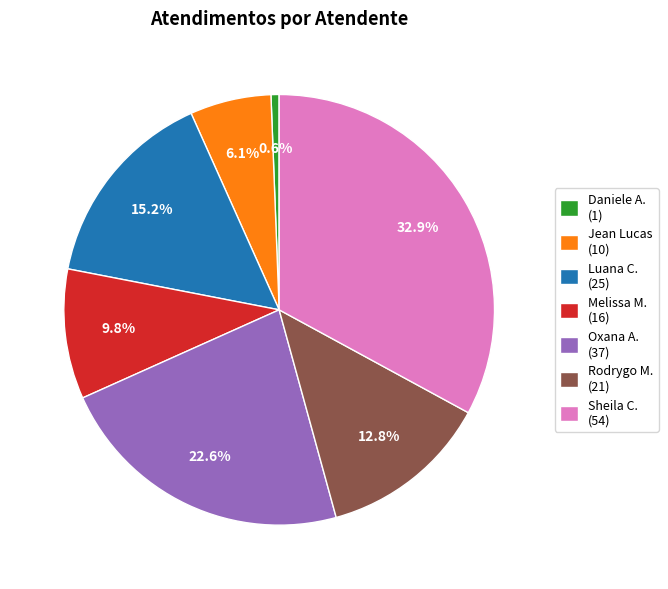

Does any single category account for the majority?

No